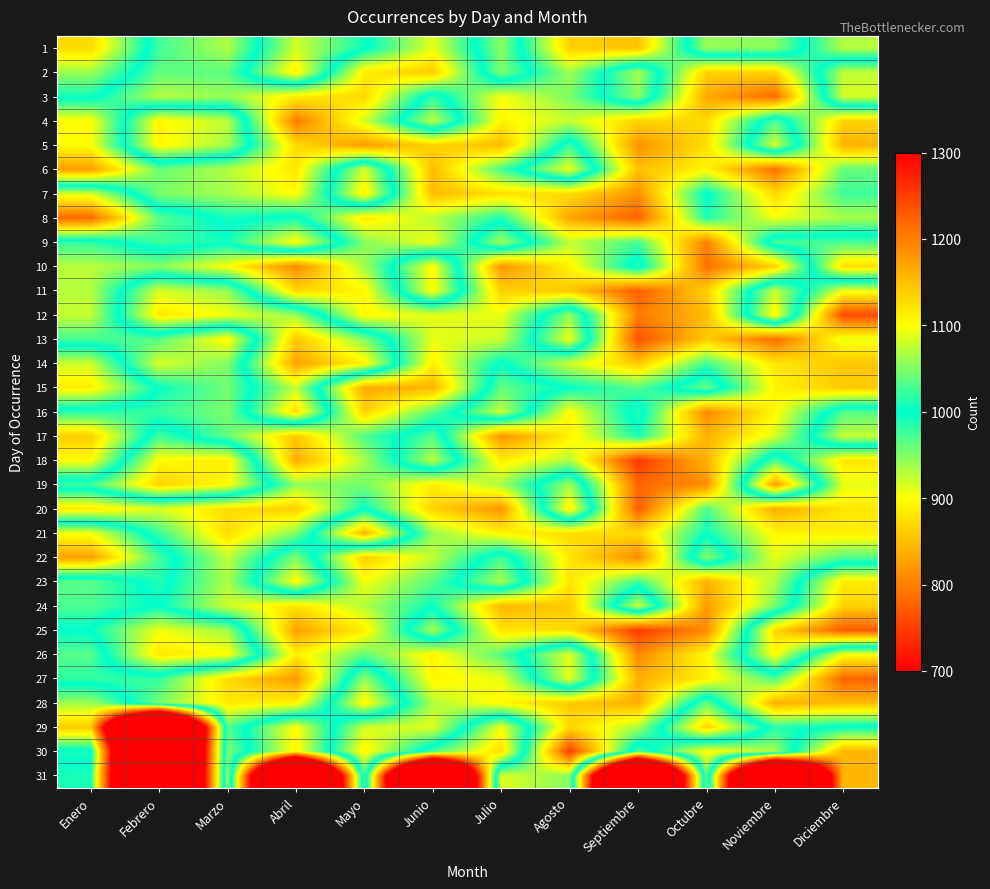

Reading left to right, list all the values displayed in this chart.

1: Enero=873	Febrero=1025	Marzo=1068	Abril=918	Mayo=995	Junio=1090	Julio=946	Agosto=1136	Septiembre=1146	Octubre=942	Noviembre=947	Diciembre=1070
2: Enero=939	Febrero=1038	Marzo=1036	Abril=888	Mayo=1113	Junio=1141	Julio=950	Agosto=1063	Septiembre=936	Octubre=1135	Noviembre=1132	Diciembre=926
3: Enero=993	Febrero=1071	Marzo=1058	Abril=1114	Mayo=1129	Junio=981	Julio=1096	Agosto=1048	Septiembre=947	Octubre=1166	Noviembre=1216	Diciembre=917
4: Enero=1103	Febrero=892	Marzo=928	Abril=1203	Mayo=1082	Junio=926	Julio=1108	Agosto=1078	Septiembre=1132	Octubre=1128	Noviembre=969	Diciembre=1133
5: Enero=1100	Febrero=893	Marzo=937	Abril=1128	Mayo=1178	Junio=1132	Julio=1152	Agosto=978	Septiembre=1184	Octubre=1125	Noviembre=918	Diciembre=1159
6: Enero=1174	Febrero=1041	Marzo=1070	Abril=1118	Mayo=917	Junio=1152	Julio=1028	Agosto=907	Septiembre=1150	Octubre=1106	Noviembre=1211	Diciembre=1039
7: Enero=917	Febrero=1049	Marzo=1064	Abril=1102	Mayo=887	Junio=1152	Julio=1123	Agosto=1126	Septiembre=1184	Octubre=996	Noviembre=1128	Diciembre=1024
8: Enero=783	Febrero=967	Marzo=1008	Abril=993	Mayo=1115	Junio=1072	Julio=1012	Agosto=1169	Septiembre=1223	Octubre=1012	Noviembre=1094	Diciembre=1065
9: Enero=1019	Febrero=975	Marzo=994	Abril=895	Mayo=1053	Junio=1093	Julio=936	Agosto=1074	Septiembre=1028	Octubre=1197	Noviembre=972	Diciembre=972
10: Enero=1072	Febrero=1053	Marzo=1100	Abril=1192	Mayo=1064	Junio=896	Julio=1183	Agosto=1108	Septiembre=983	Octubre=1211	Noviembre=1135	Diciembre=875
11: Enero=1071	Febrero=916	Marzo=943	Abril=1132	Mayo=1105	Junio=897	Julio=1135	Agosto=1141	Septiembre=1226	Octubre=1136	Noviembre=923	Diciembre=1091
12: Enero=1077	Febrero=883	Marzo=905	Abril=940	Mayo=1106	Junio=1088	Julio=1091	Agosto=942	Septiembre=1201	Octubre=1153	Noviembre=891	Diciembre=1242
13: Enero=1027	Febrero=1033	Marzo=1106	Abril=857	Mayo=949	Junio=1090	Julio=1079	Agosto=906	Septiembre=1237	Octubre=1139	Noviembre=1215	Diciembre=1090
14: Enero=920	Febrero=1086	Marzo=1049	Abril=829	Mayo=892	Junio=1110	Julio=995	Agosto=1081	Septiembre=1140	Octubre=1025	Noviembre=1117	Diciembre=1144
15: Enero=887	Febrero=1003	Marzo=1045	Abril=924	Mayo=1166	Junio=1157	Julio=962	Agosto=1001	Septiembre=1034	Octubre=960	Noviembre=1108	Diciembre=1140
16: Enero=1015	Febrero=1022	Marzo=1048	Abril=873	Mayo=1133	Junio=1035	Julio=922	Agosto=1103	Septiembre=983	Octubre=1192	Noviembre=1104	Diciembre=968
17: Enero=1137	Febrero=975	Marzo=1038	Abril=1142	Mayo=1031	Junio=967	Julio=1185	Agosto=1111	Septiembre=1010	Octubre=1159	Noviembre=1085	Diciembre=923
18: Enero=1101	Febrero=897	Marzo=888	Abril=1163	Mayo=1065	Junio=928	Julio=1113	Agosto=1068	Septiembre=1256	Octubre=1157	Noviembre=969	Diciembre=1119
19: Enero=976	Febrero=867	Marzo=897	Abril=1057	Mayo=1046	Junio=1114	Julio=1064	Agosto=938	Septiembre=1219	Octubre=1189	Noviembre=825	Diciembre=1089
20: Enero=1117	Febrero=1085	Marzo=1125	Abril=1137	Mayo=1001	Junio=1134	Julio=1183	Agosto=886	Septiembre=1226	Octubre=1030	Noviembre=1164	Diciembre=1117
21: Enero=904	Febrero=1022	Marzo=1127	Abril=1050	Mayo=843	Junio=1059	Julio=1108	Agosto=1125	Septiembre=1129	Octubre=1003	Noviembre=1105	Diciembre=1113
22: Enero=828	Febrero=975	Marzo=1074	Abril=951	Mayo=1138	Junio=1076	Julio=973	Agosto=1119	Septiembre=1191	Octubre=947	Noviembre=1089	Diciembre=1033
23: Enero=1034	Febrero=987	Marzo=1068	Abril=897	Mayo=1096	Junio=1033	Julio=933	Agosto=1120	Septiembre=1024	Octubre=1159	Noviembre=1067	Diciembre=885
24: Enero=1030	Febrero=999	Marzo=1080	Abril=1120	Mayo=1069	Junio=1005	Julio=1154	Agosto=1141	Septiembre=921	Octubre=1178	Noviembre=1047	Diciembre=866
25: Enero=999	Febrero=906	Marzo=938	Abril=1173	Mayo=1113	Junio=935	Julio=1121	Agosto=1124	Septiembre=1255	Octubre=1189	Noviembre=872	Diciembre=772
26: Enero=1033	Febrero=882	Marzo=898	Abril=1112	Mayo=1039	Junio=1107	Julio=1032	Agosto=911	Septiembre=1192	Octubre=1103	Noviembre=897	Diciembre=1098
27: Enero=1018	Febrero=1021	Marzo=1127	Abril=1180	Mayo=943	Junio=1108	Julio=1090	Agosto=909	Septiembre=1161	Octubre=1112	Noviembre=1030	Diciembre=1221
28: Enero=938	Febrero=1047	Marzo=1116	Abril=1109	Mayo=892	Junio=1069	Julio=1106	Agosto=1141	Septiembre=1162	Octubre=961	Noviembre=1160	Diciembre=1152
29: Enero=860	Febrero=0	Marzo=1033	Abril=899	Mayo=1081	Junio=1088	Julio=905	Agosto=1131	Septiembre=1066	Octubre=865	Noviembre=1015	Diciembre=994
30: Enero=1008	Febrero=0	Marzo=1050	Abril=891	Mayo=1109	Junio=972	Julio=873	Agosto=1250	Septiembre=968	Octubre=1104	Noviembre=1064	Diciembre=843
31: Enero=990	Febrero=0	Marzo=1058	Abril=0	Mayo=1031	Junio=0	Julio=1086	Agosto=1052	Septiembre=0	Octubre=1043	Noviembre=0	Diciembre=844